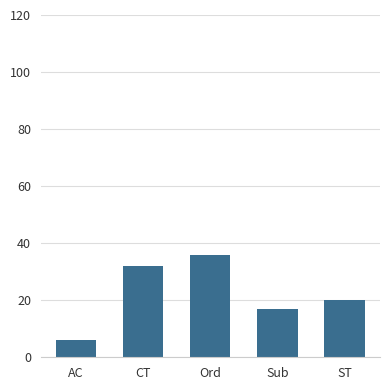

What value does the data have at CT, to the nearest 5?

30